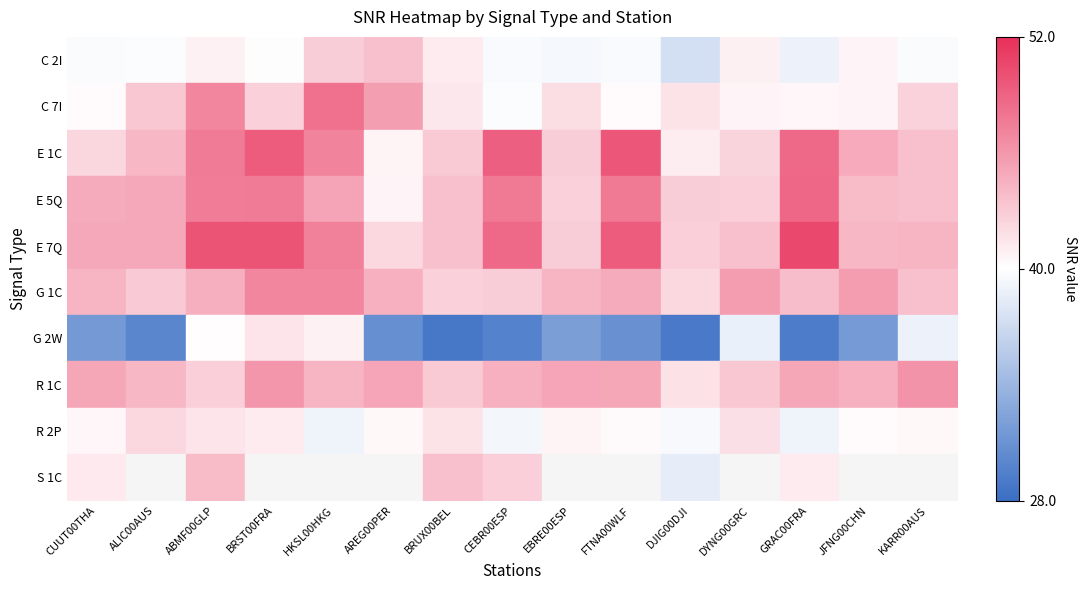

Between ALIC00AUS and HKSL00HKG, which series saw the biggest shift?

G 2W